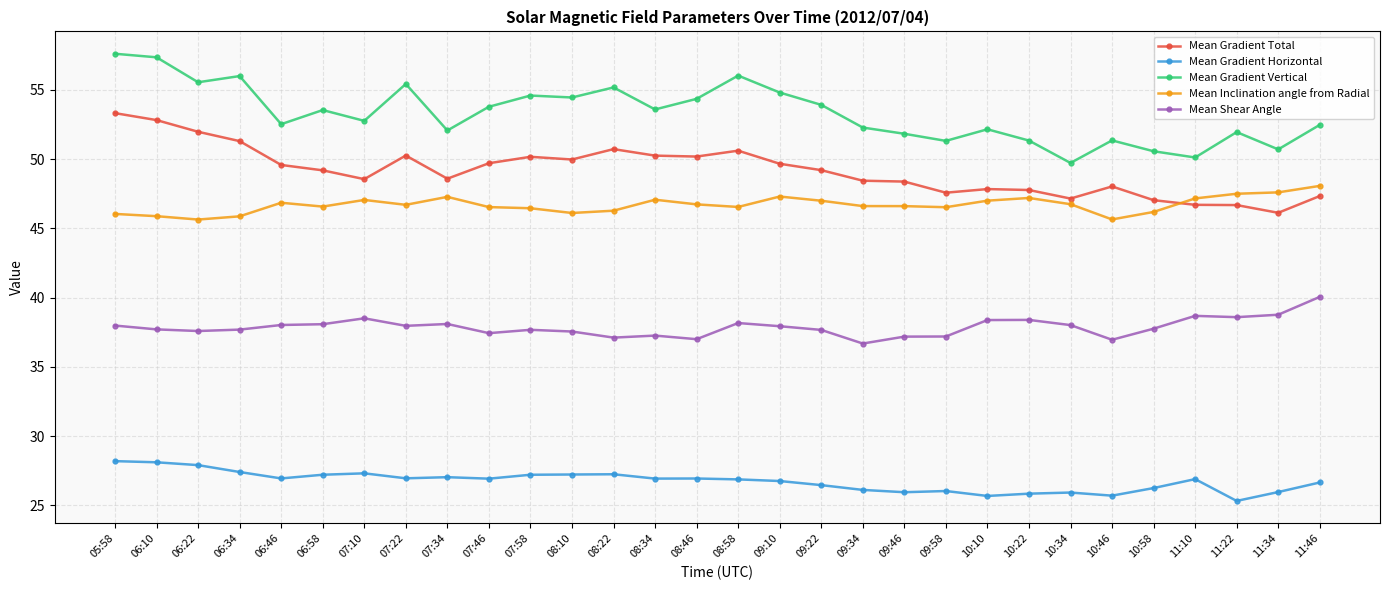

Count the number of categories in the chart.

30